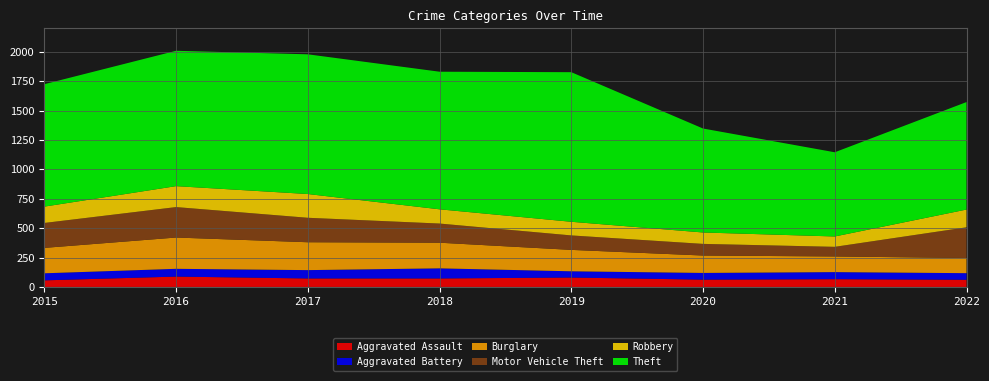

Reading left to right, what are all the values shown in this chart?

Aggravated Assault: 2015=56	2016=88	2017=72	2018=72	2019=80	2020=62	2021=66	2022=61
Aggravated Battery: 2015=60	2016=66	2017=71	2018=86	2019=53	2020=57	2021=60	2022=56
Burglary: 2015=216	2016=266	2017=237	2018=218	2019=182	2020=148	2021=133	2022=129
Motor Vehicle Theft: 2015=212	2016=259	2017=208	2018=163	2019=123	2020=99	2021=82	2022=261
Robbery: 2015=139	2016=178	2017=202	2018=121	2019=116	2020=97	2021=88	2022=151
Theft: 2015=1041	2016=1151	2017=1188	2018=1170	2019=1272	2020=884	2021=716	2022=914